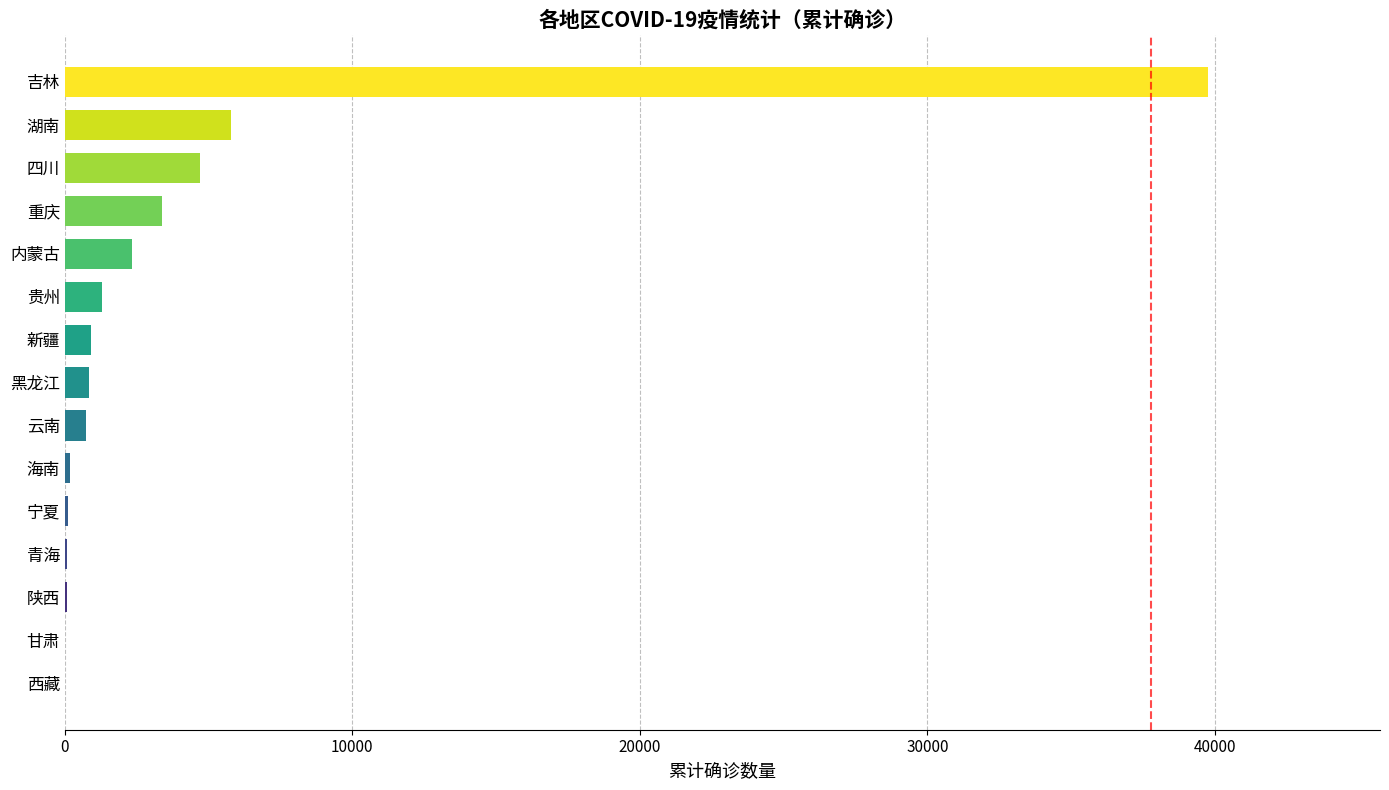

Where is the data nearest to the value 19888?

湖南